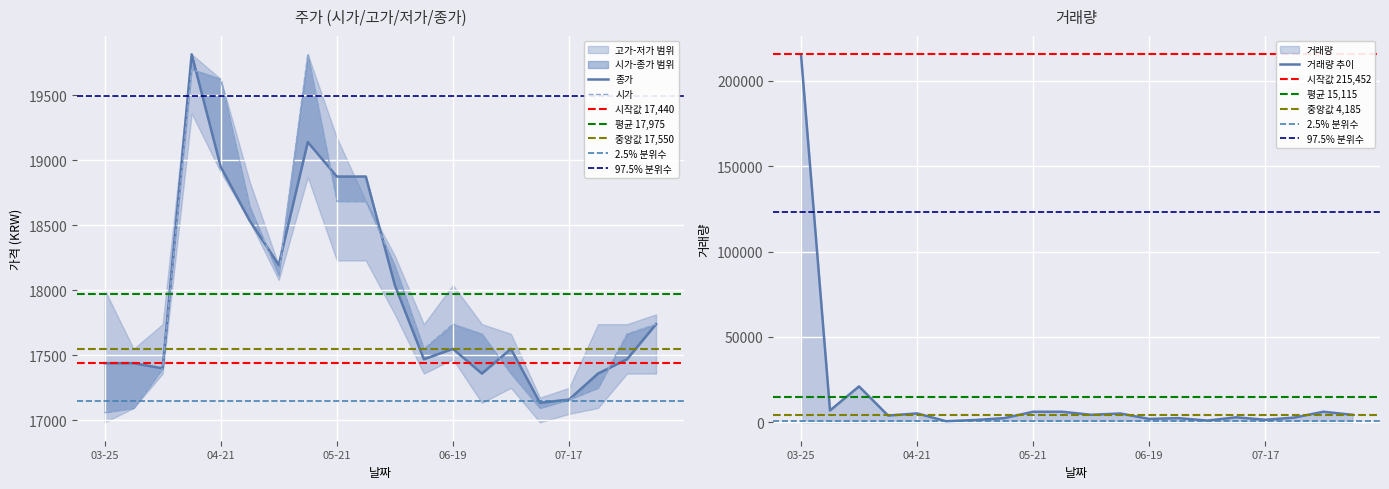

What is the maximum value for 거래량 추이?

215452